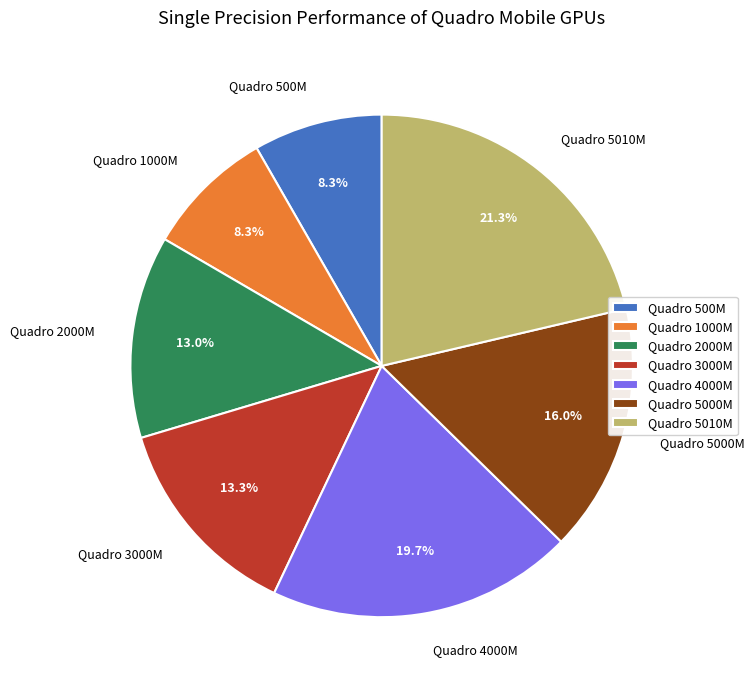

Do Quadro 2000M and Quadro 500M together represent more than half of the pie?

No